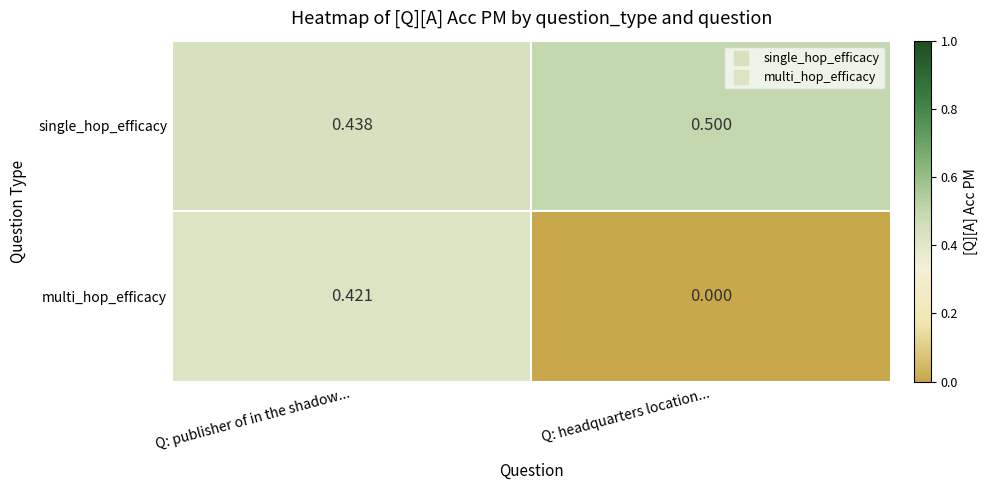

Which series has the widest spread of values?

multi_hop_efficacy